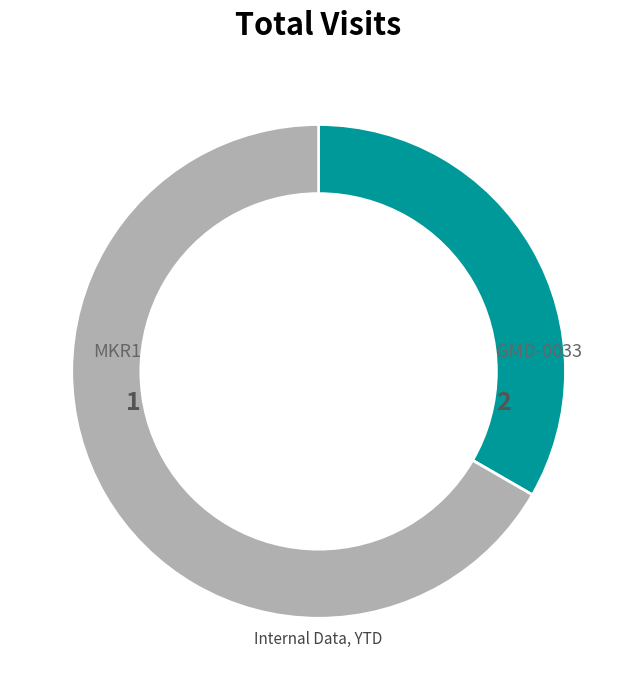

Does any single category account for the majority?

Yes